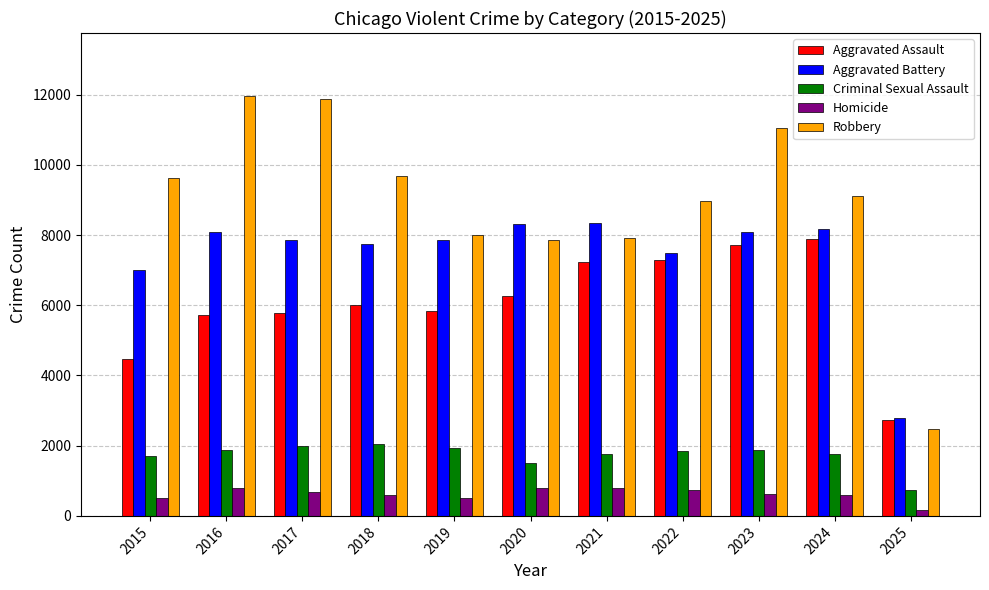

Which series changed the most between 2016 and 2025?

Robbery